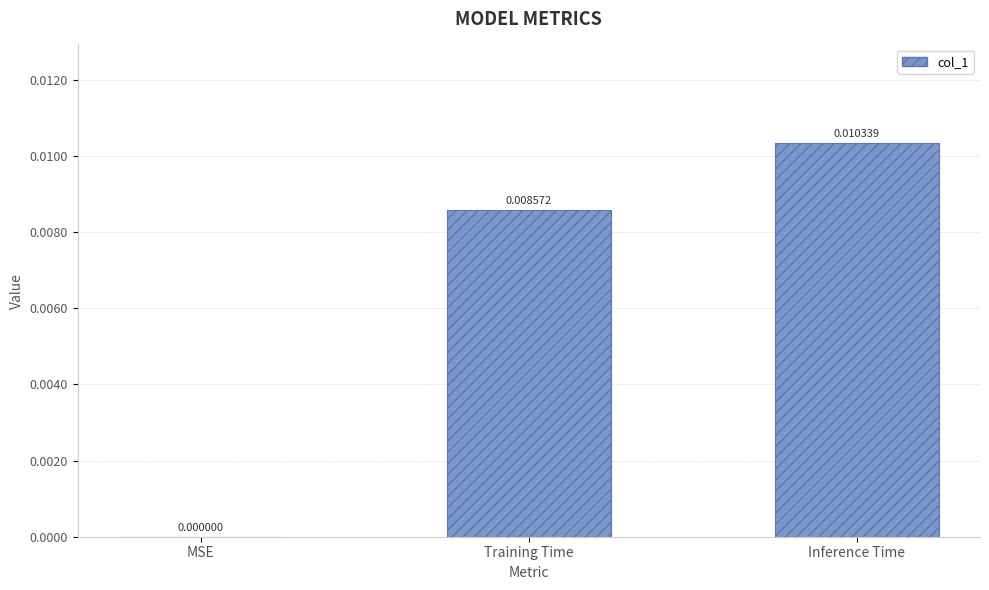

At which label is the value closest to 0?

MSE